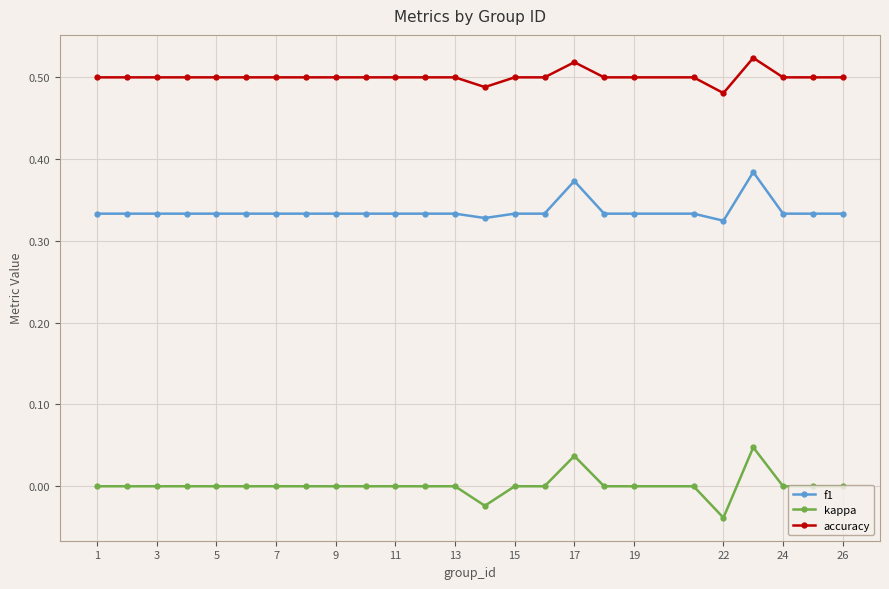

Which series has the largest total across all categories?

accuracy